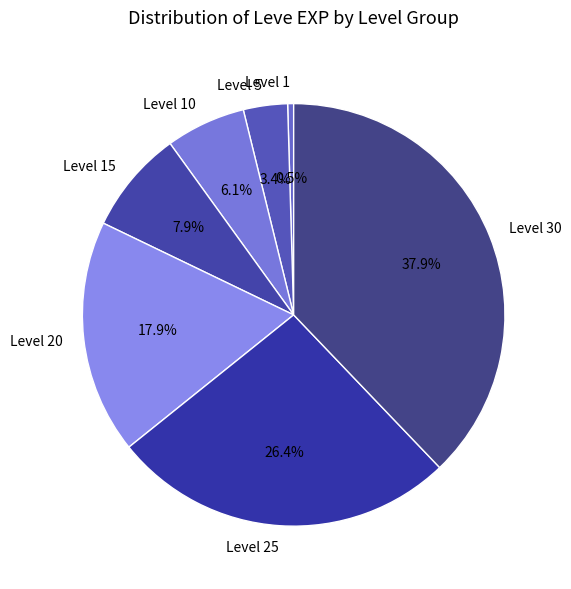

What percentage is the Level 30 slice, to the nearest percent?

38%